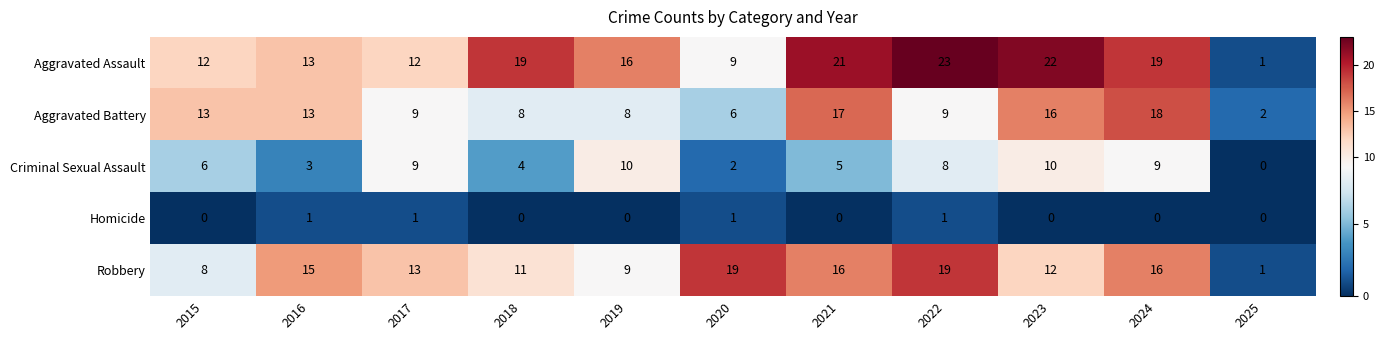

Which series has the largest range (max minus min)?

Aggravated Assault